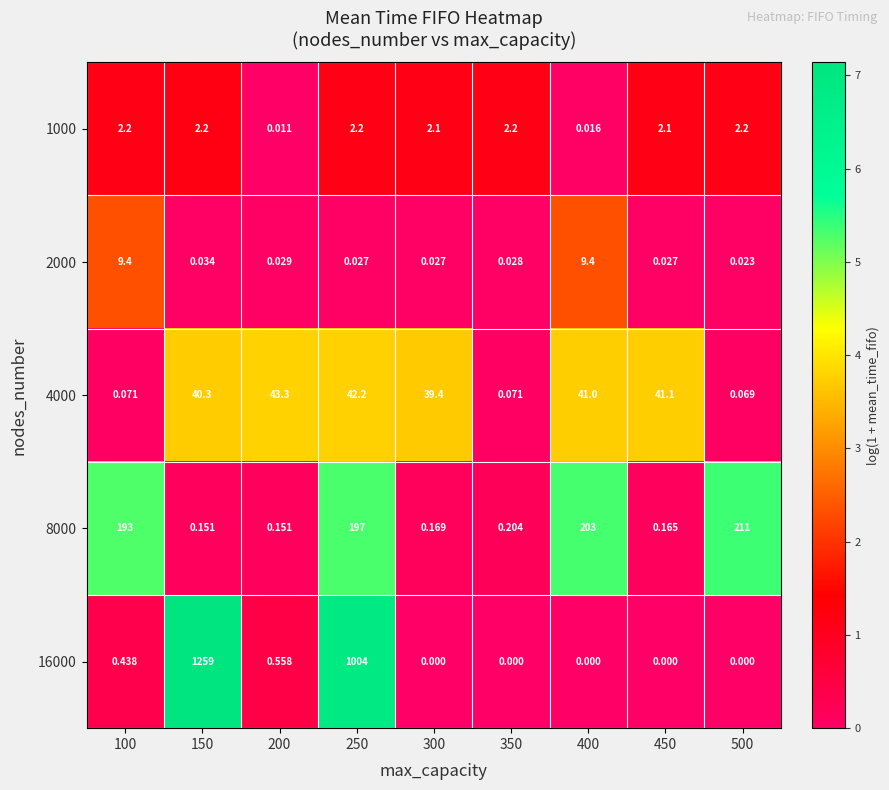

What is the spread (max minus min) of values at 150?

1259.0